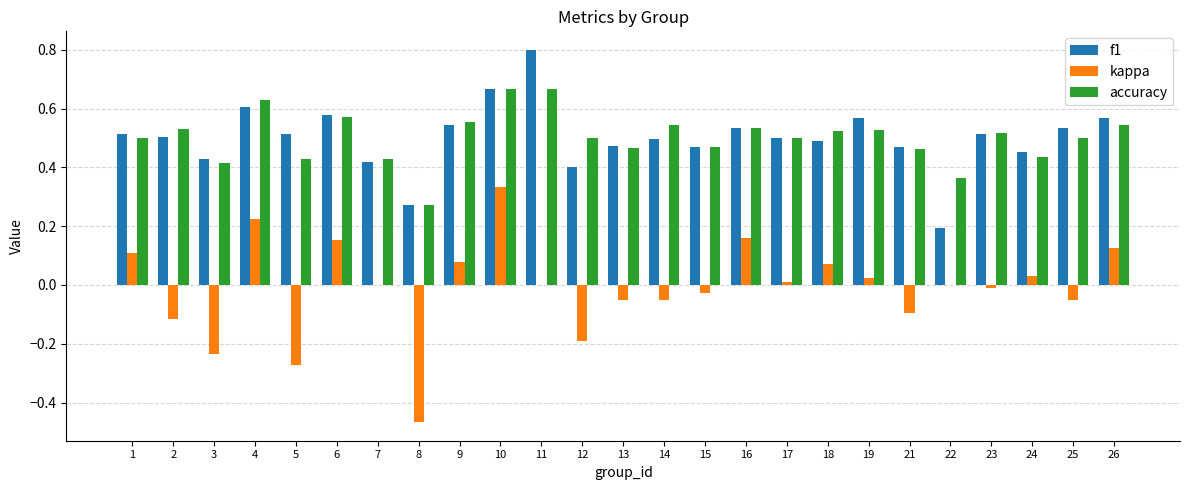

The accuracy series shows 0.6 at 5. True or false?

False